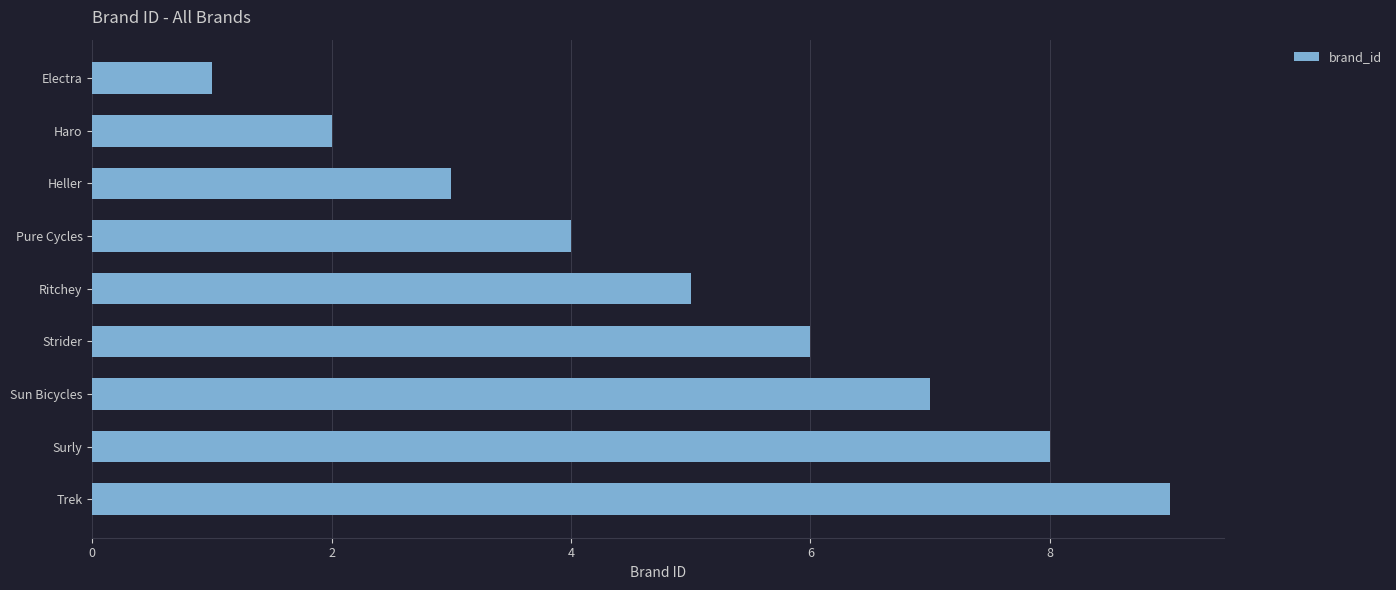

At which category does the chart reach its peak across all series?

Trek